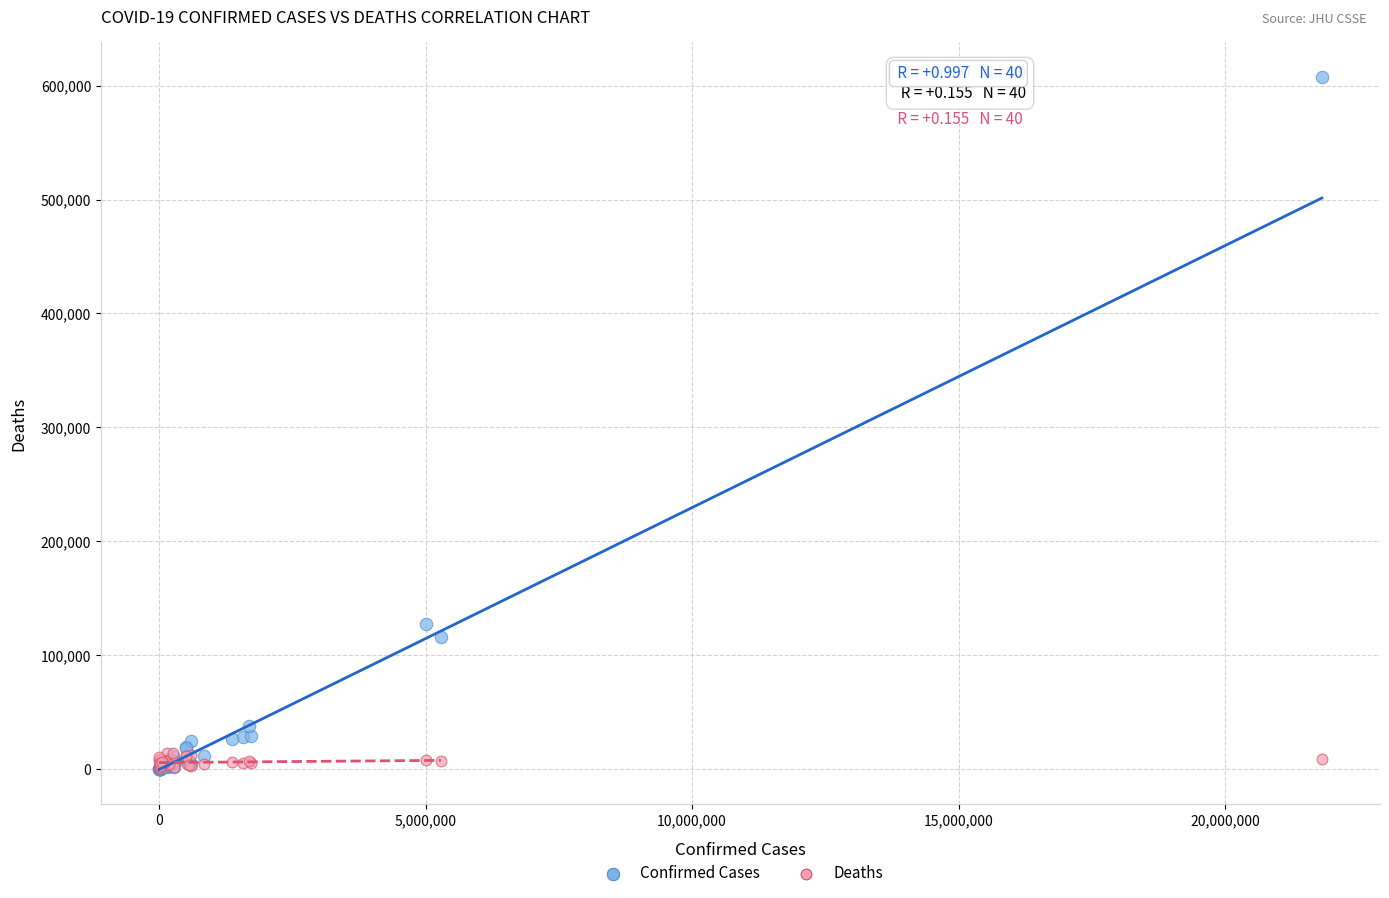

In the Confirmed Cases series, what Y value is closest to 303962?

127311.0